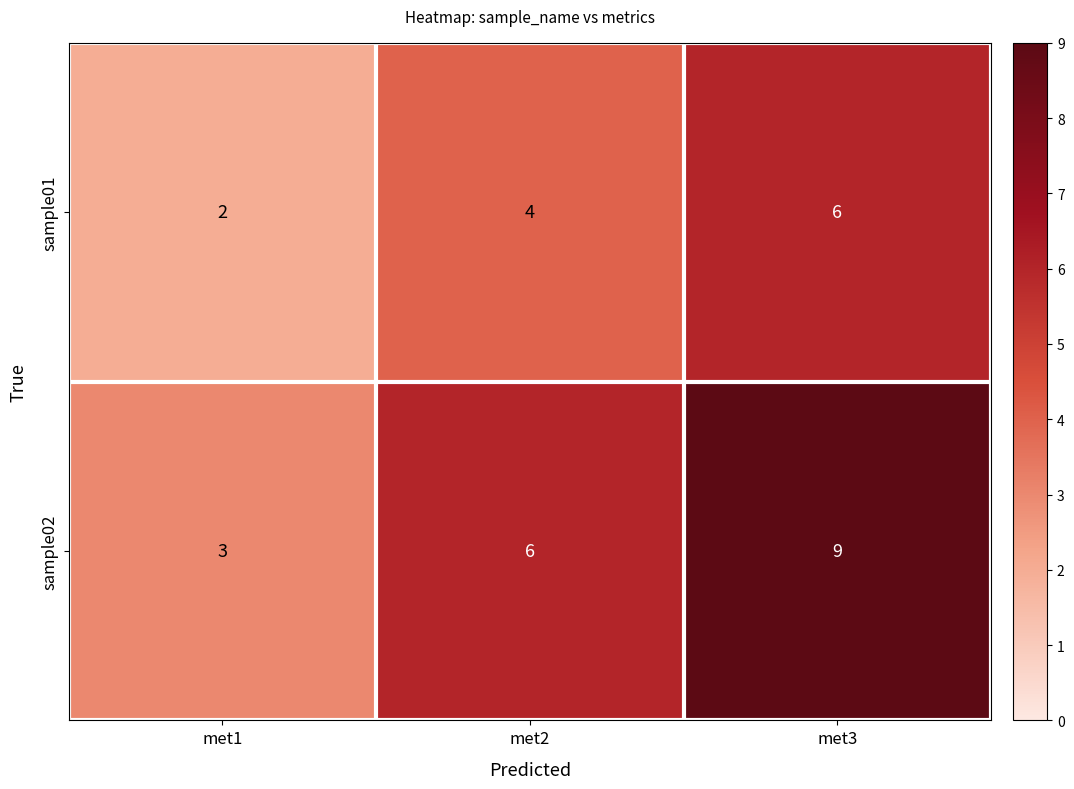

How many sample02 values are between 3 and 9?

3